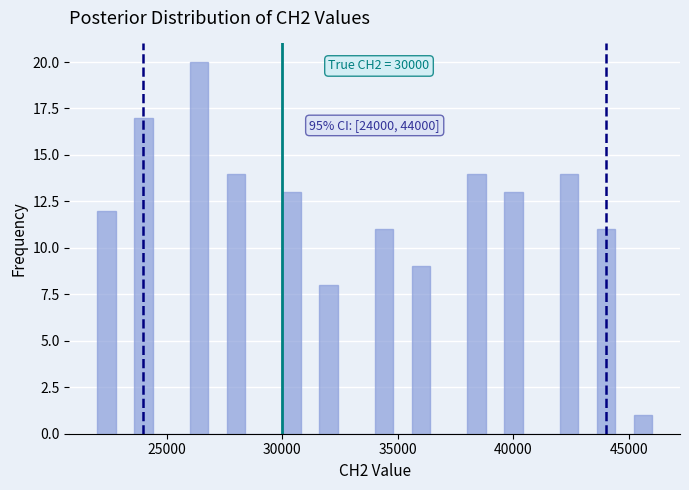

Read against the x-axis, roughly where is the centre of the tallest bar?

26500